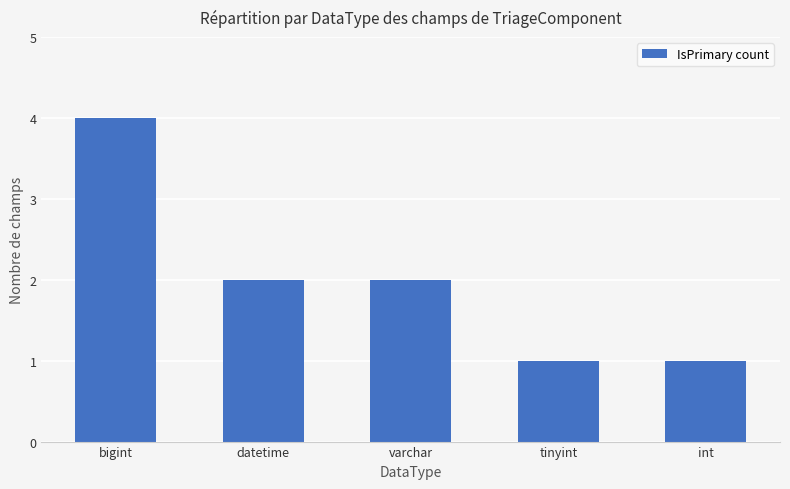

What is the difference between the values at bigint and int?

3